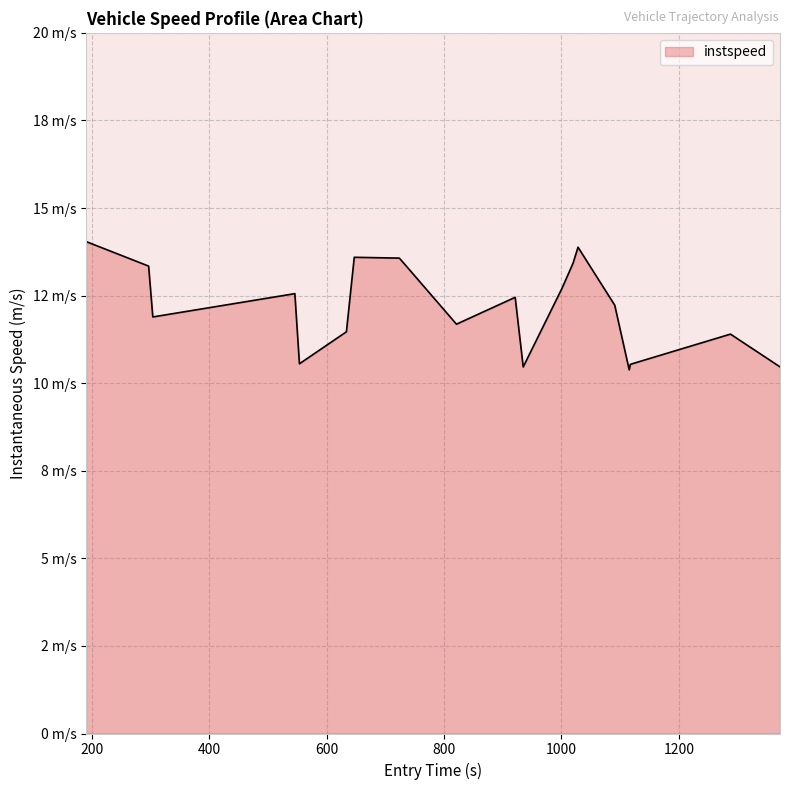

Does the chart have visible grid lines?

Yes